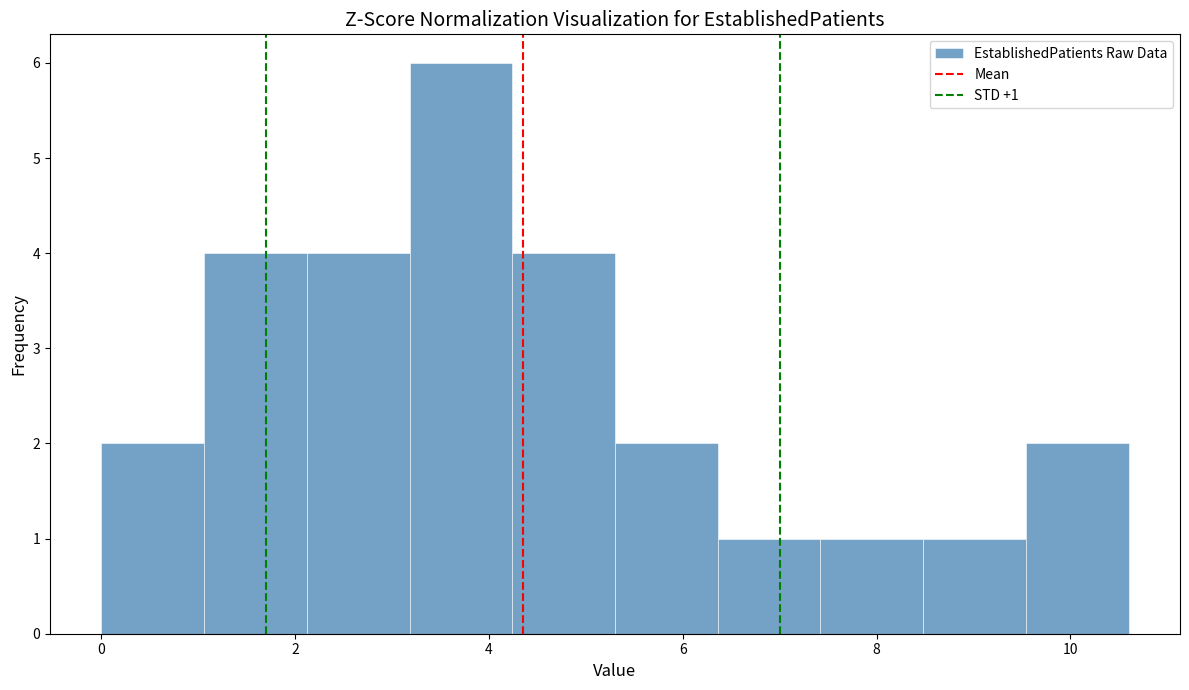

Over which range of the x-axis is the bar tallest?

3.18 to 4.24